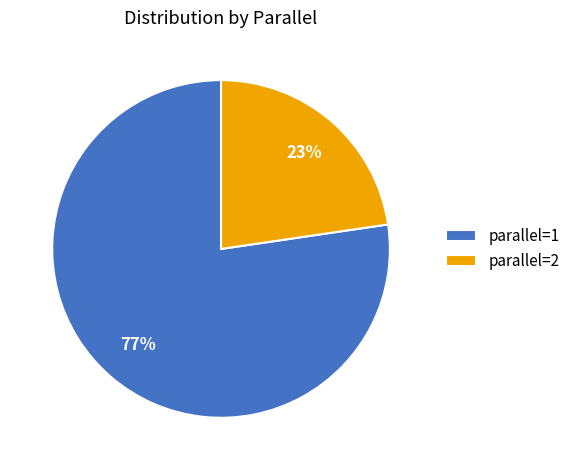

True or false: parallel=1 accounts for 83% of the total.

False